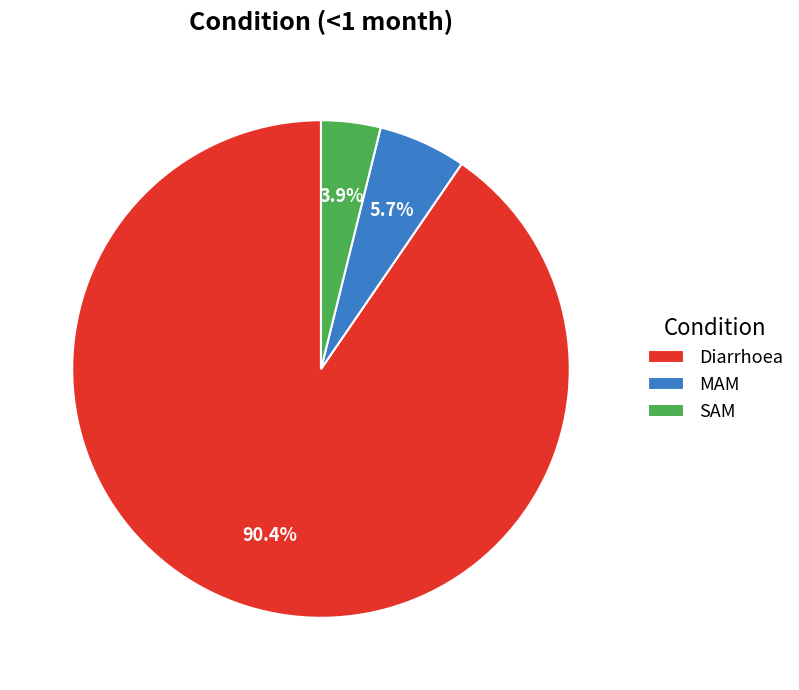

To the nearest percent, what percentage of the pie is MAM?

6%